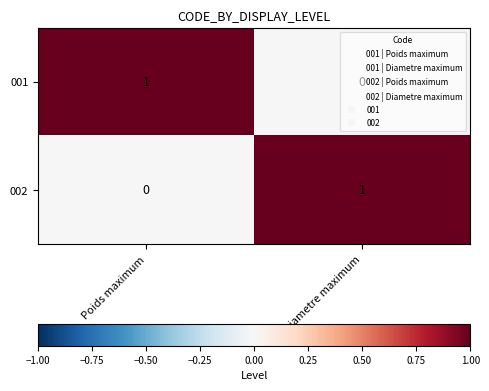

True or false: 002 has a value of 1 at Diametre maximum.

True